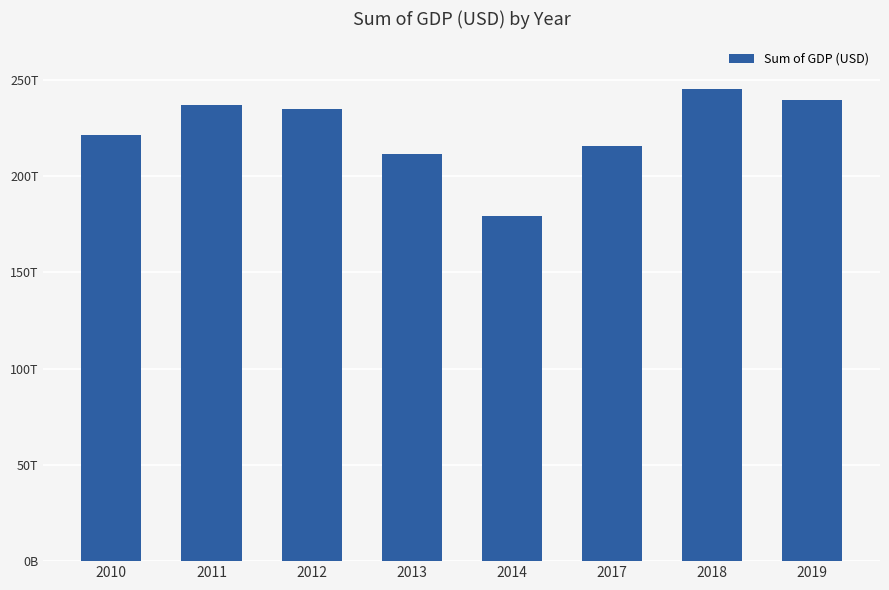

Which label corresponds to the largest value in the chart?

2018